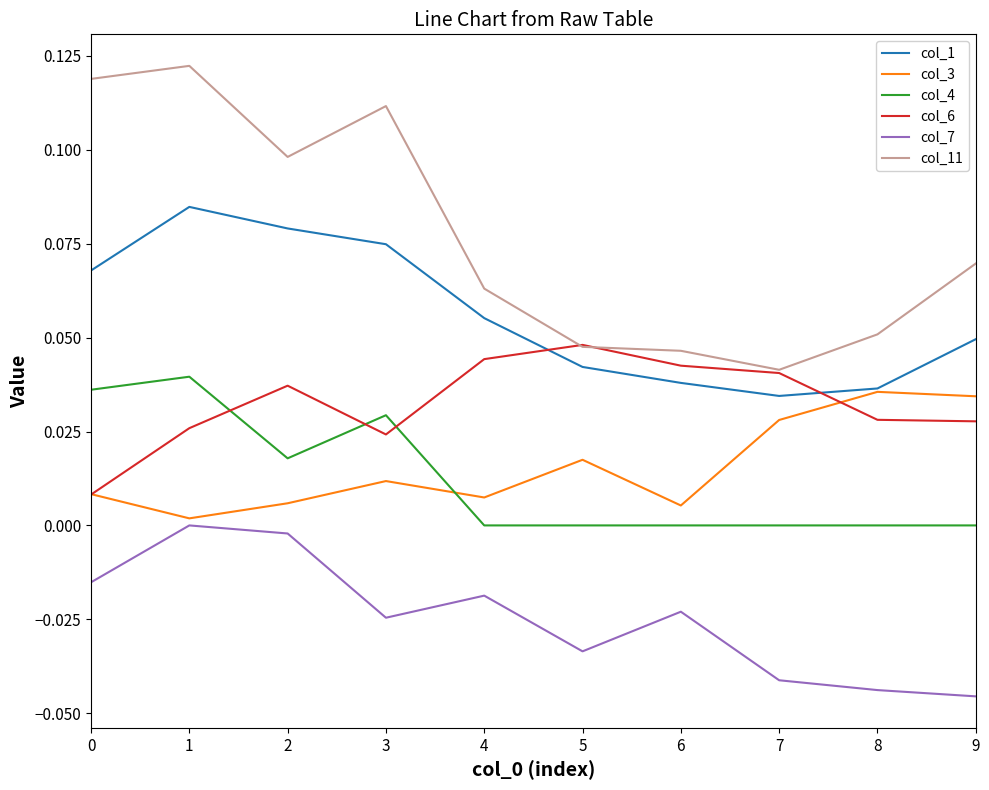

What are all the series names shown in the legend?

col_1, col_3, col_4, col_6, col_7, col_11